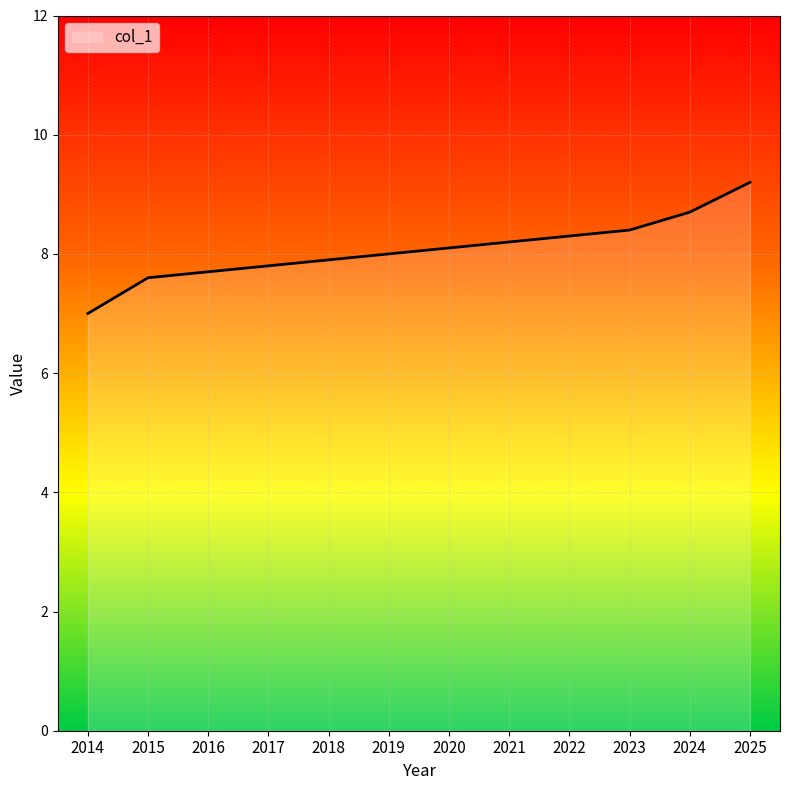

The value at 2023 is 13.7. True or false?

False